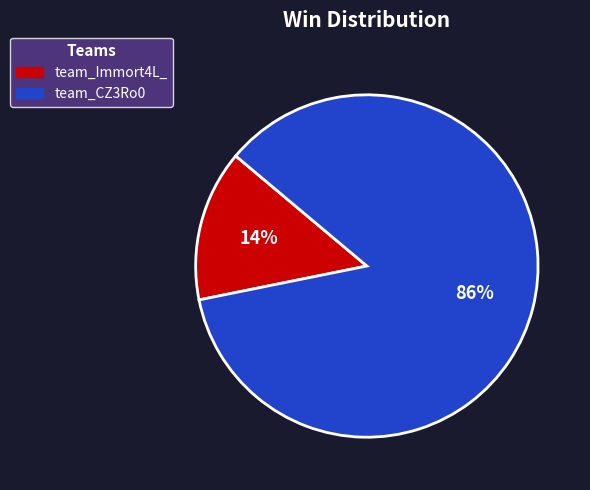

Which slice is the largest?

team_CZ3Ro0